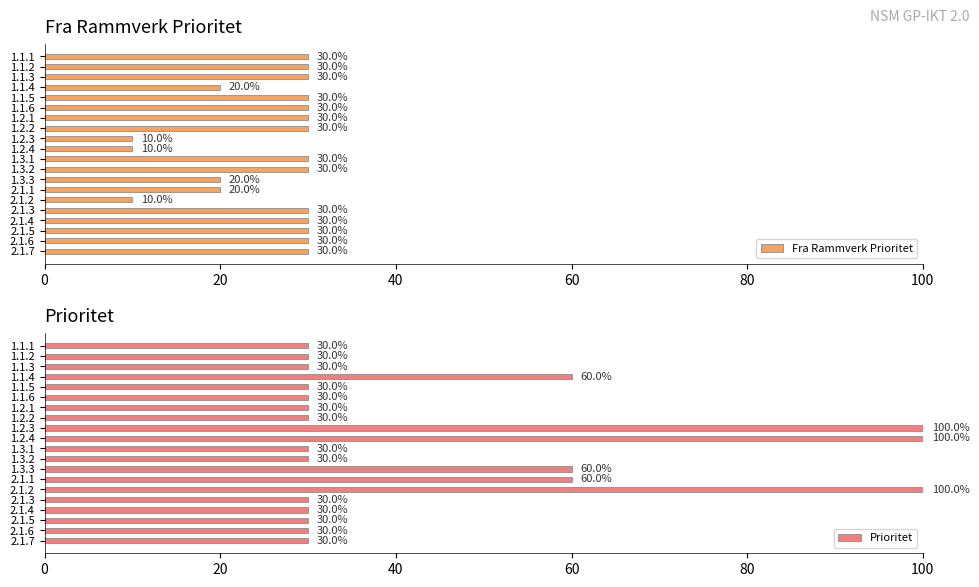

Is it true that Prioritet equals 51 at 1.3.1?

False